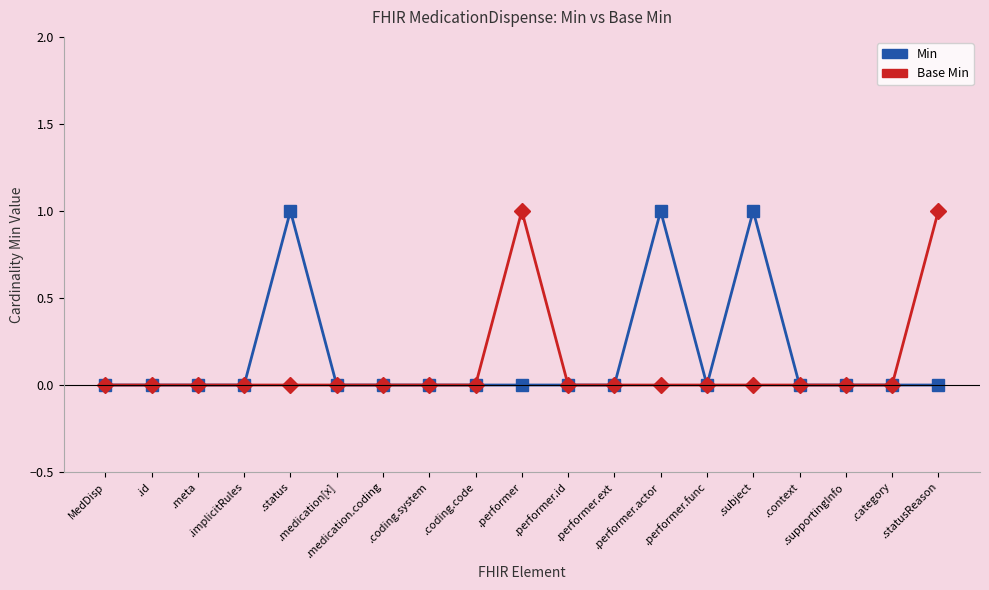

Count the number of categories in the chart.

19